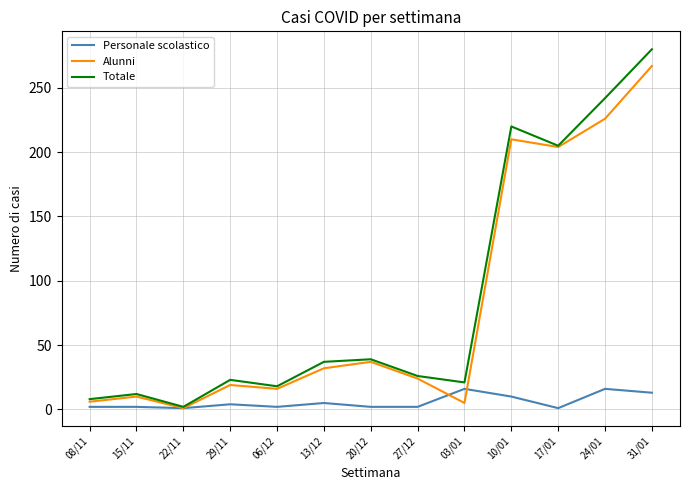

What is the average value of the Totale series?

87